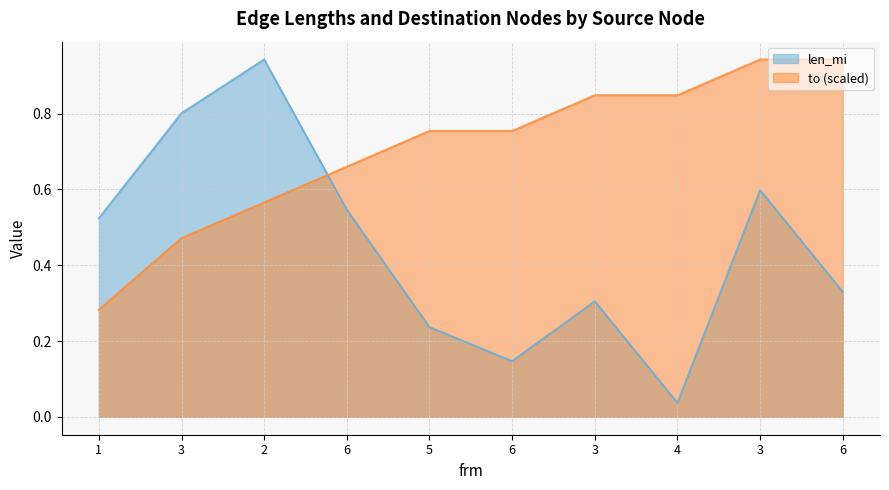

After their last crossing, which series has the higher values: len_mi or to?

to